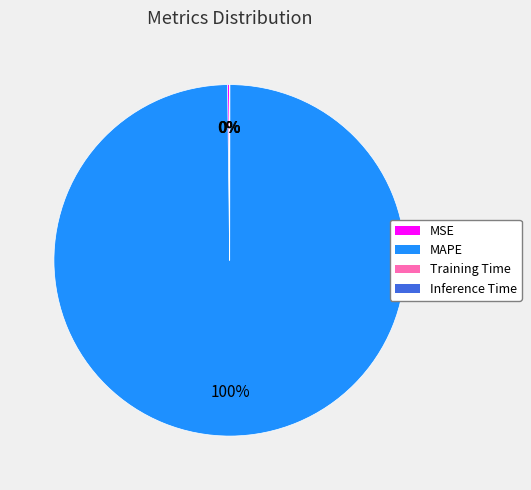

To the nearest percent, what is the average slice percentage?

25%